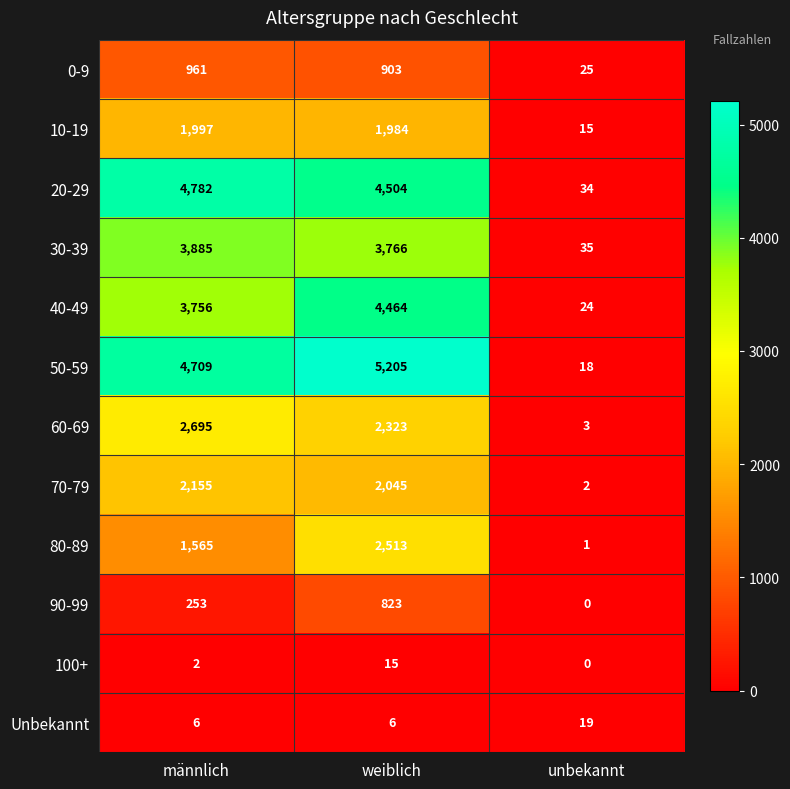

Which series has the widest spread of values?

50-59